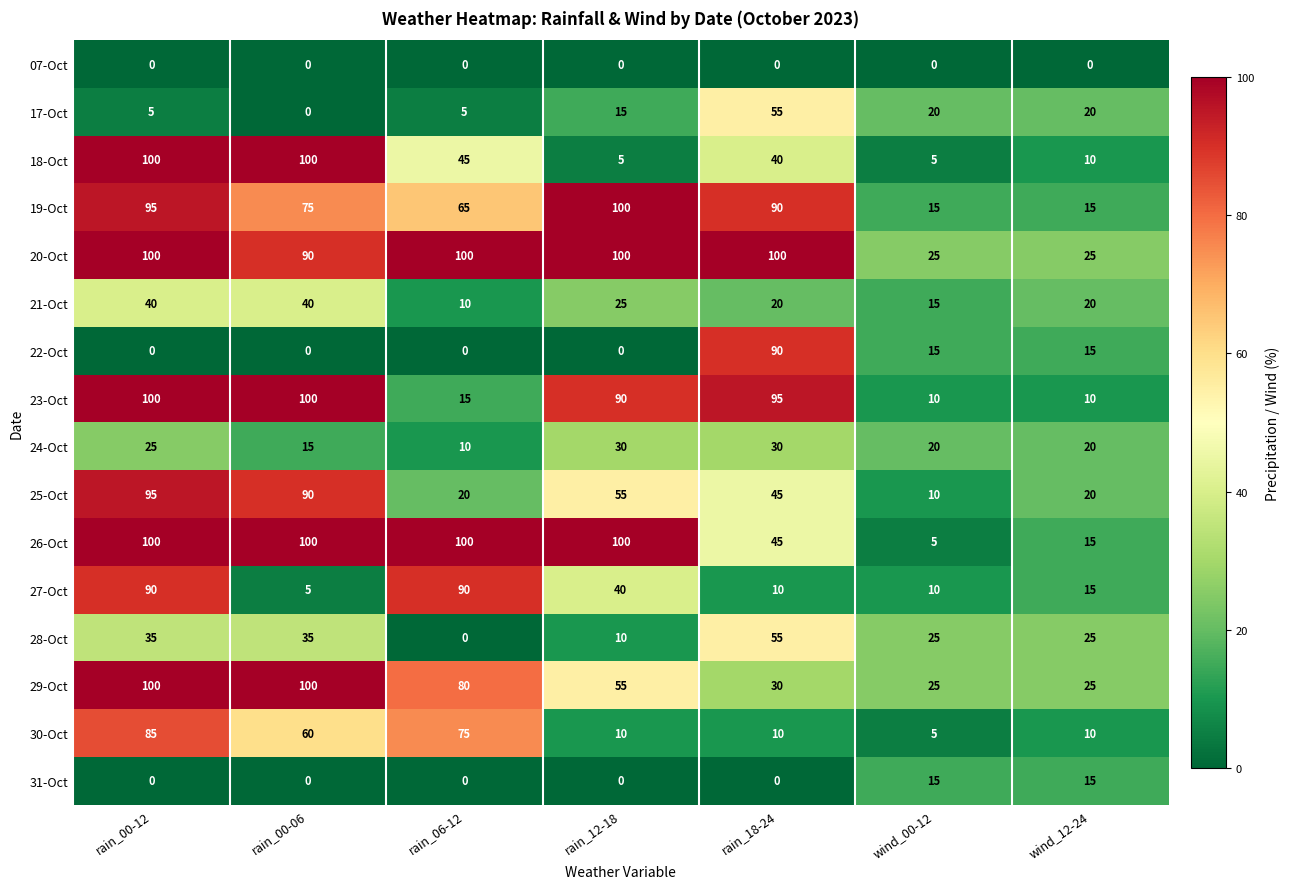

How many categories are shown in the chart?

7